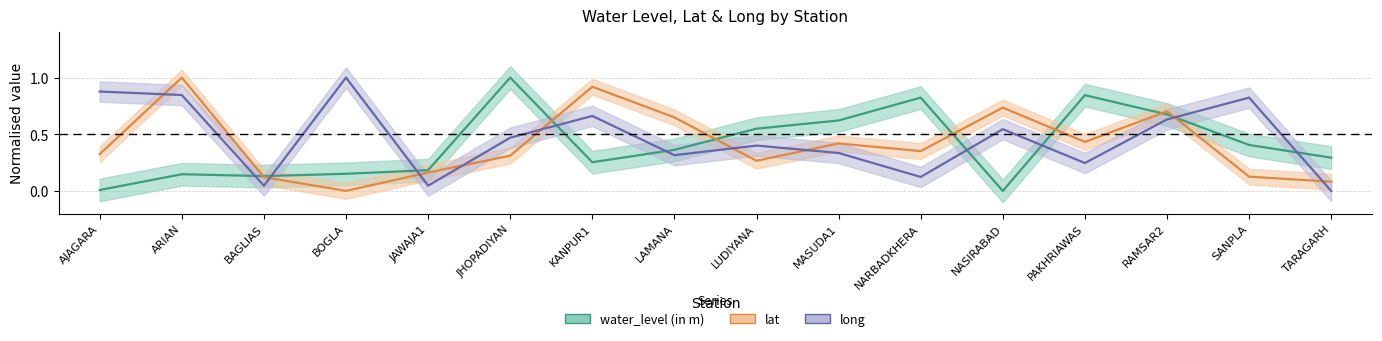

What position from the left is JAWAJA1?

5